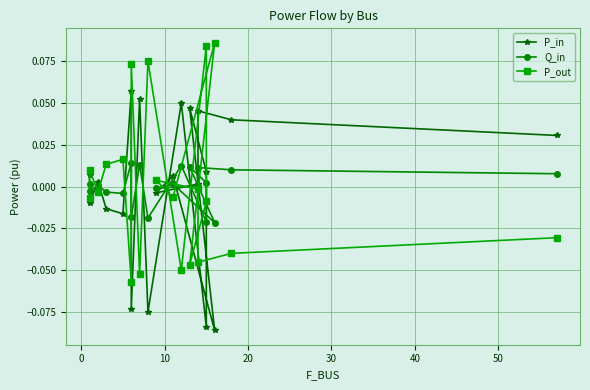

List the series in order of their peak value, highest first.

P_out, P_in, Q_in